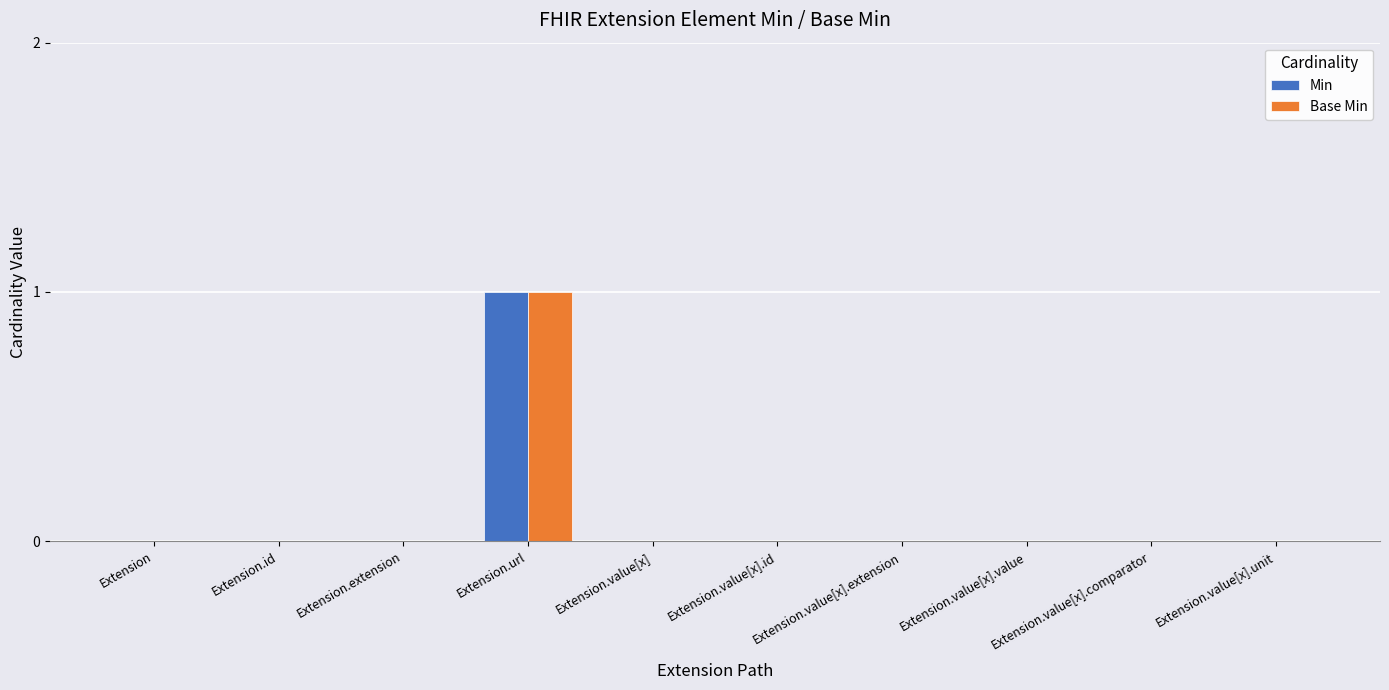

Is it true that Min equals -1 at Extension.id?

False